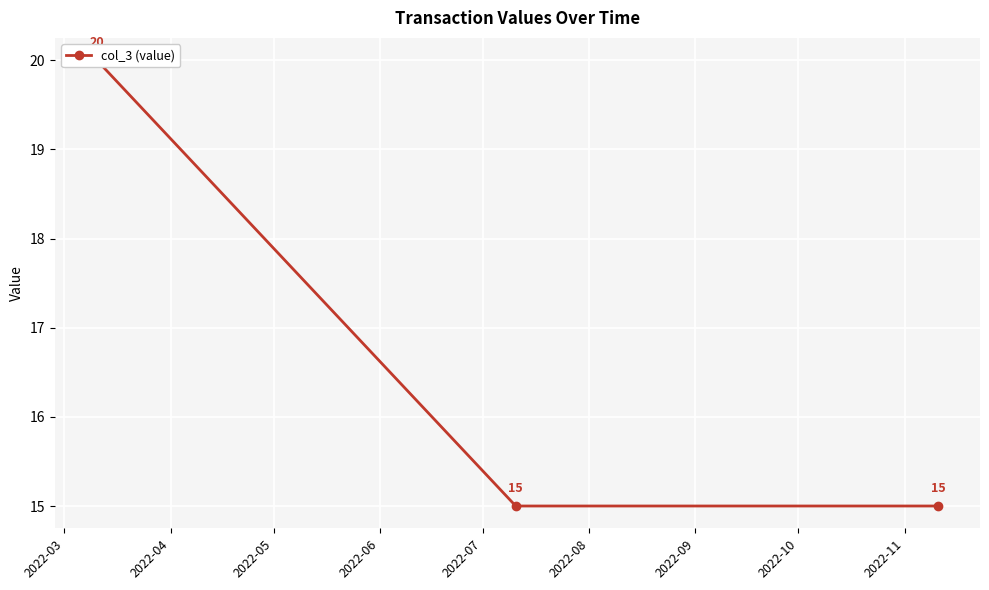

What is the change in value from 2022-03 to 2022-04?

-5